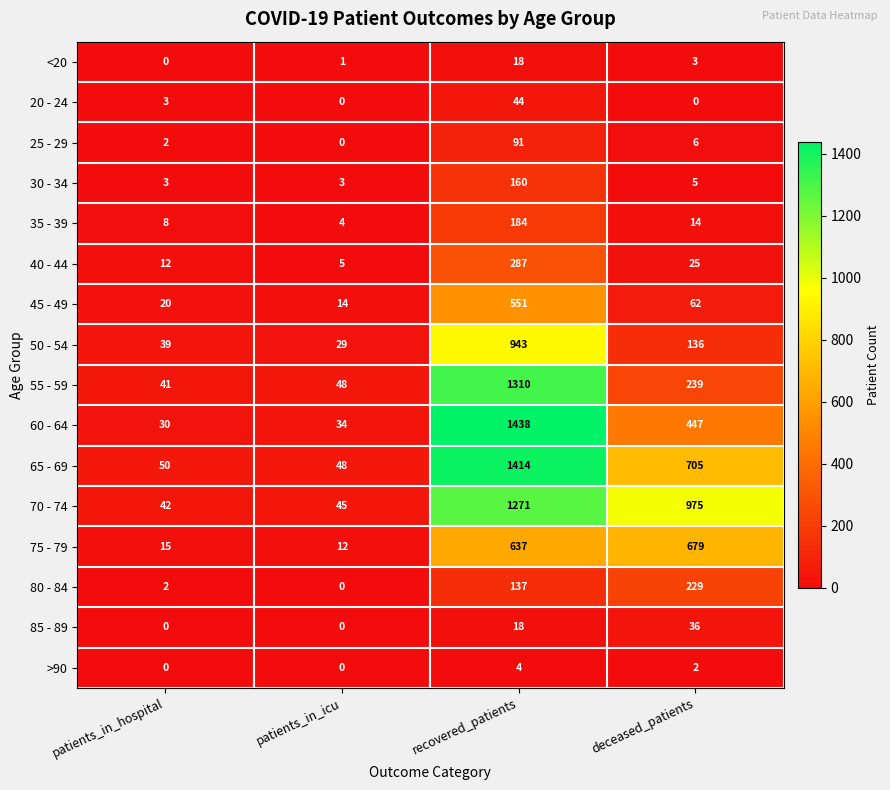

What is the sum of all 30 - 34 values?

171